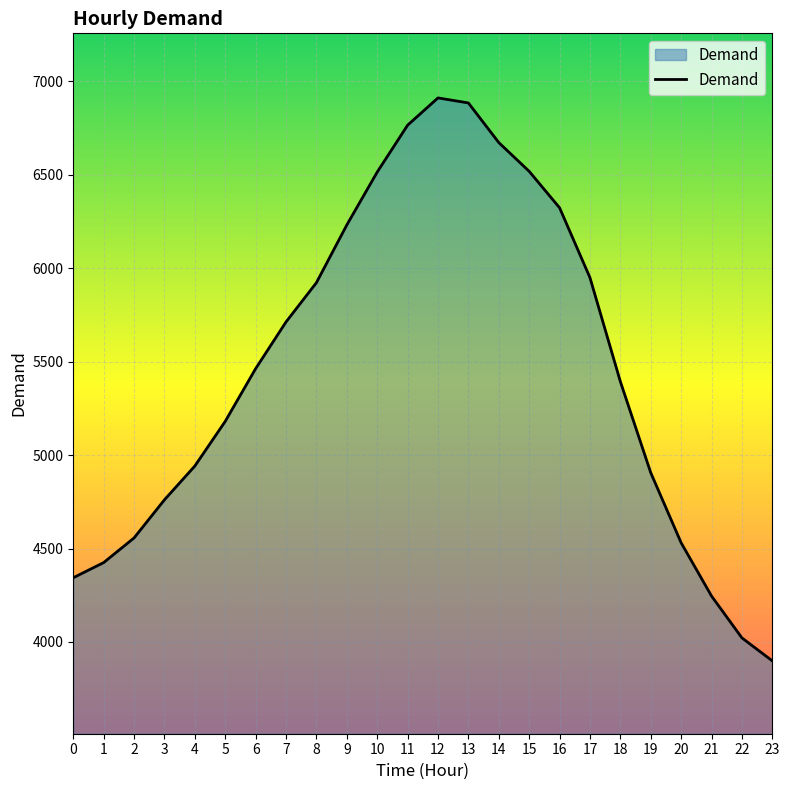

True or false: the data shows 7665 at 3.

False